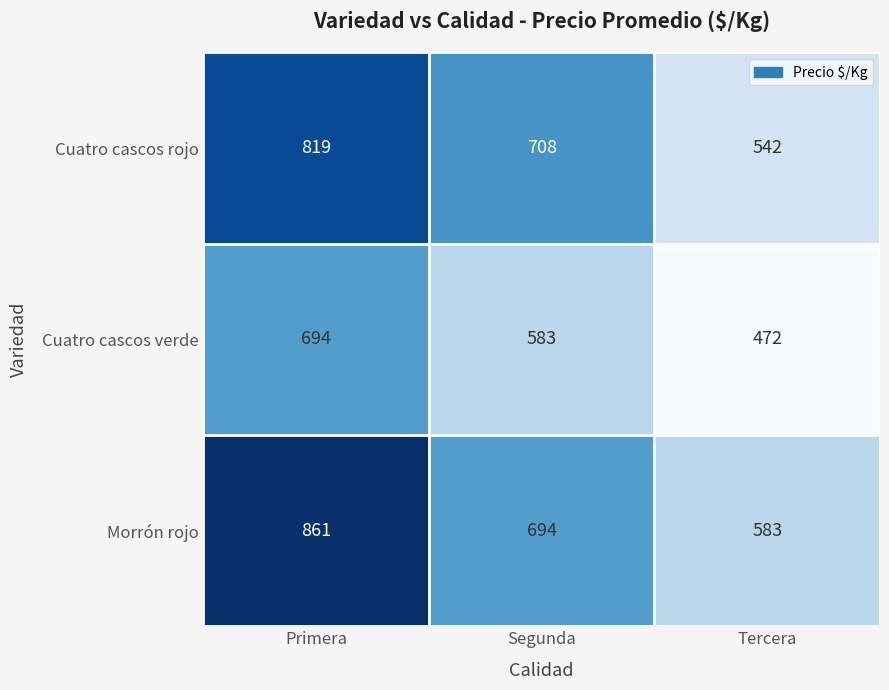

List the series in order of their overall mean, lowest first.

Cuatro cascos verde, Cuatro cascos rojo, Morrón rojo